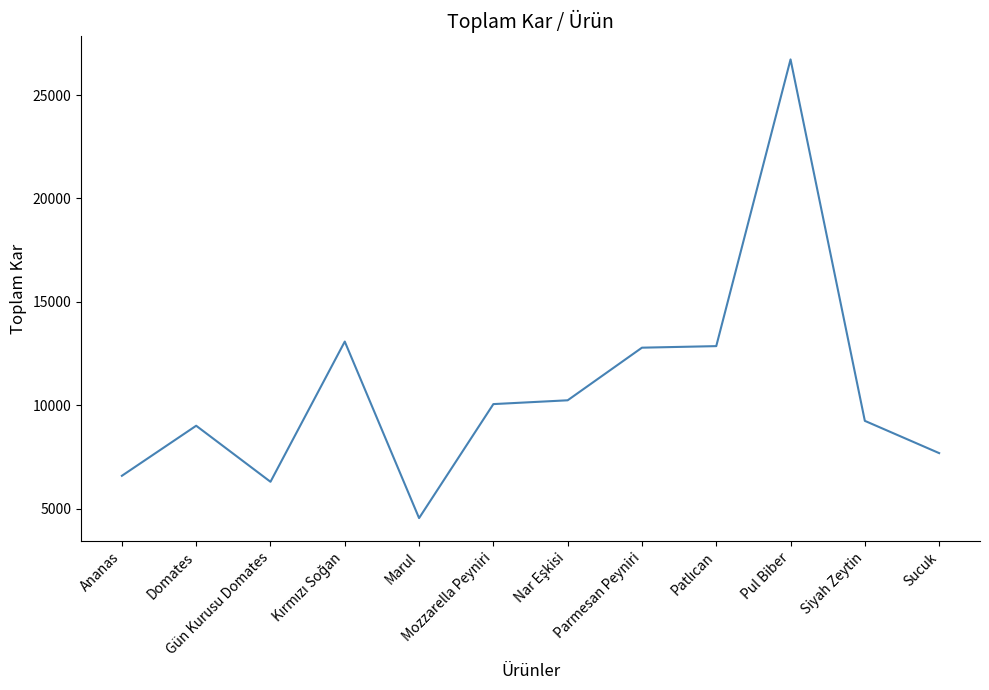

Is this an area chart (filled region under the line)?

No